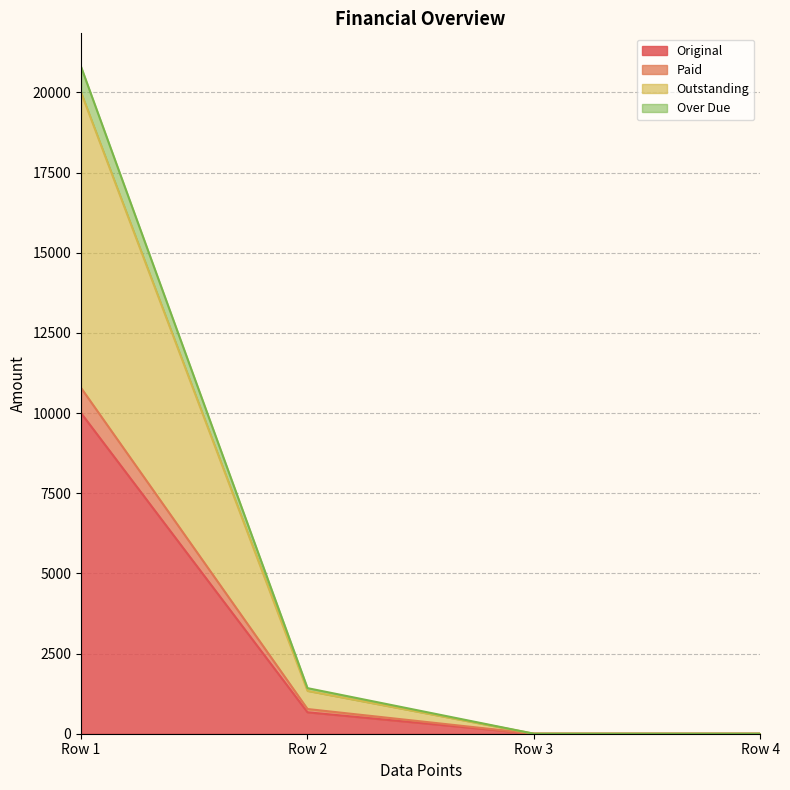

At which label is Original closest to 5000?

Row 2